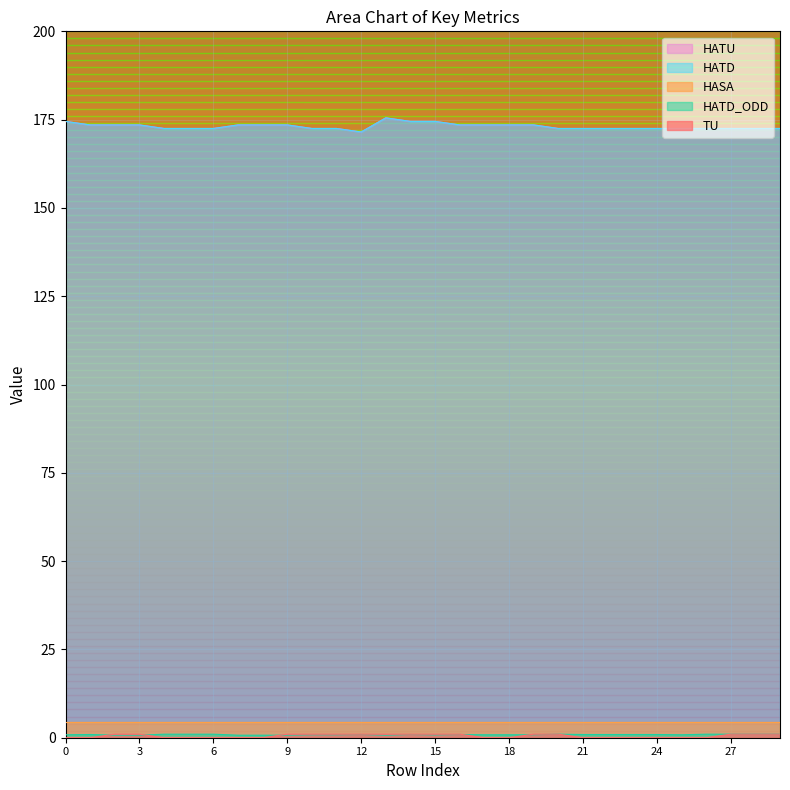

Which series has the largest total across all categories?

HATD